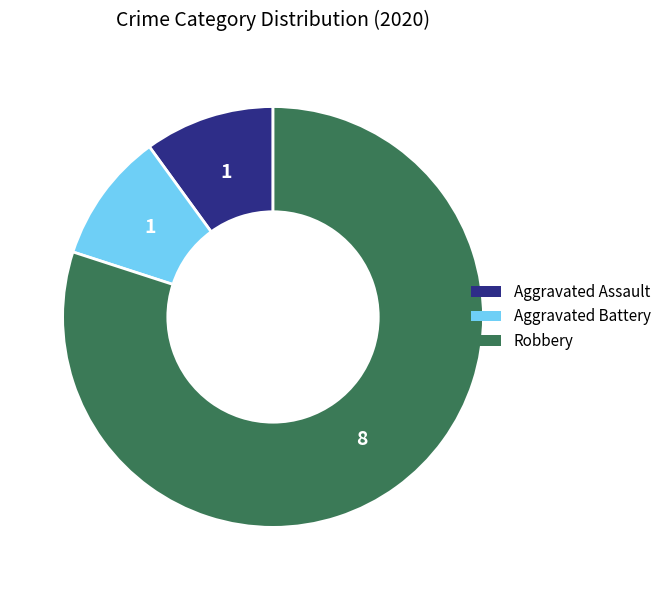

Which slice represents more than half of the pie?

Robbery